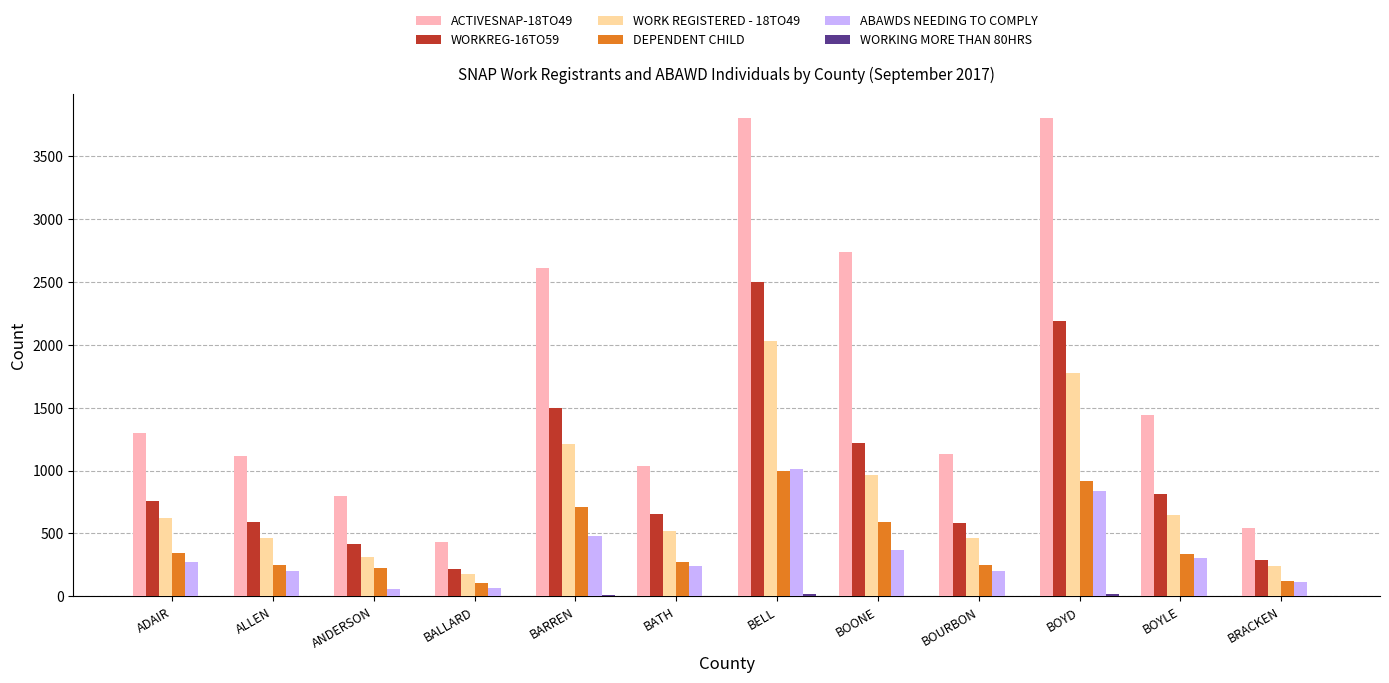

At which category is the sum across all series the highest?

BELL